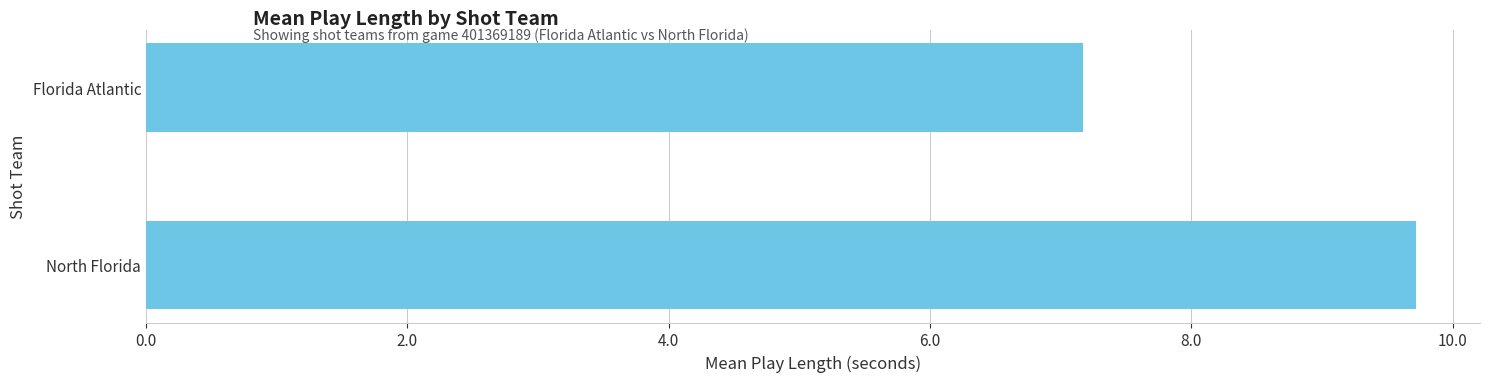

How many series are shown in this chart?

1